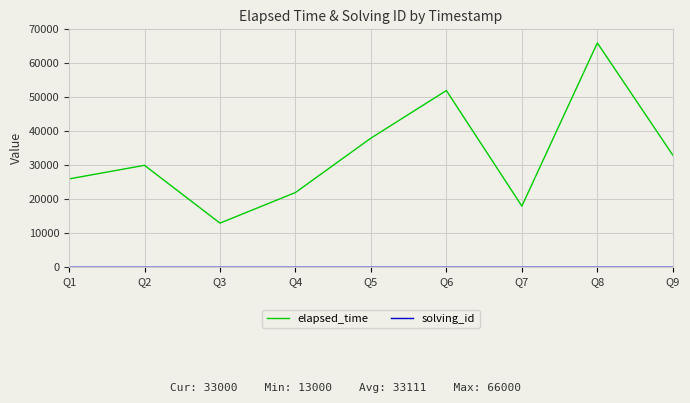

What is the difference between the second highest and second lowest values in the elapsed_time series?

34000